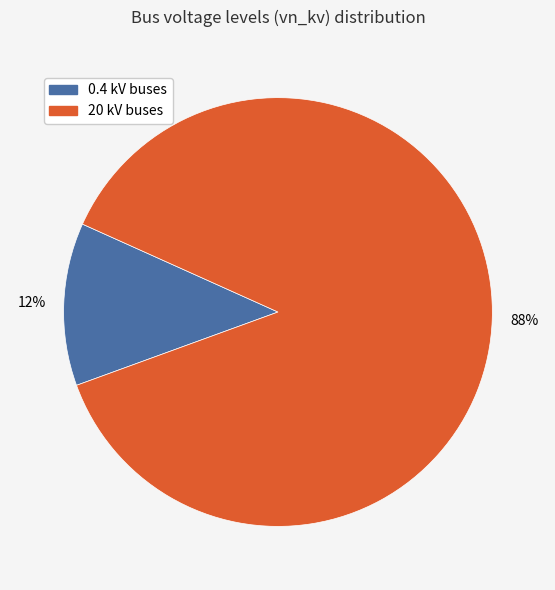

To the nearest percent, what is the average slice percentage?

50%